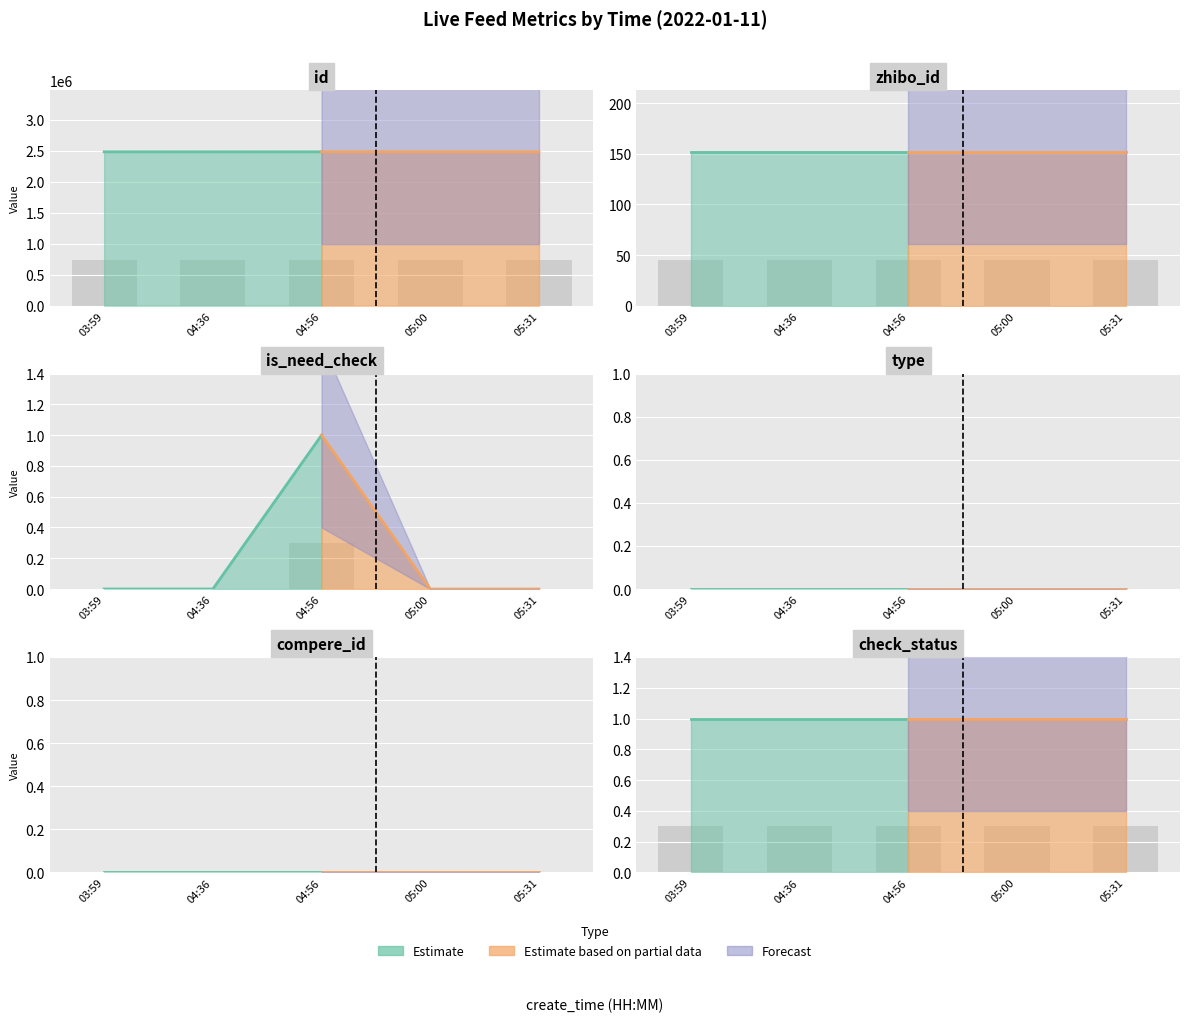

Is the value of is_need_check at 05:00 greater than the value of check_status at 04:36?

No